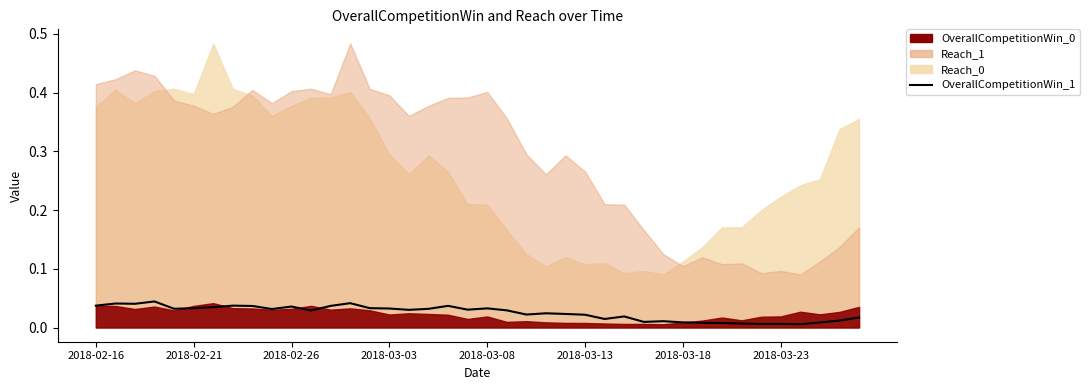

Is it true that the value at 2018-03-08 is 0.0?

False